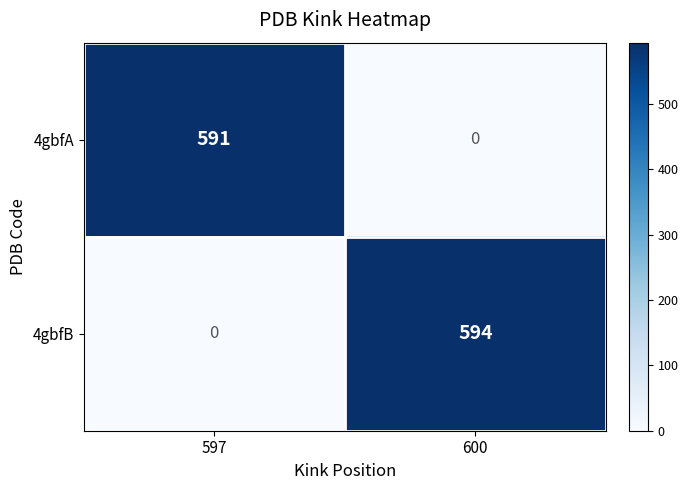

Reading left to right, transcribe all the data shown in this chart.

4gbfA: 591	0
4gbfB: 0	594